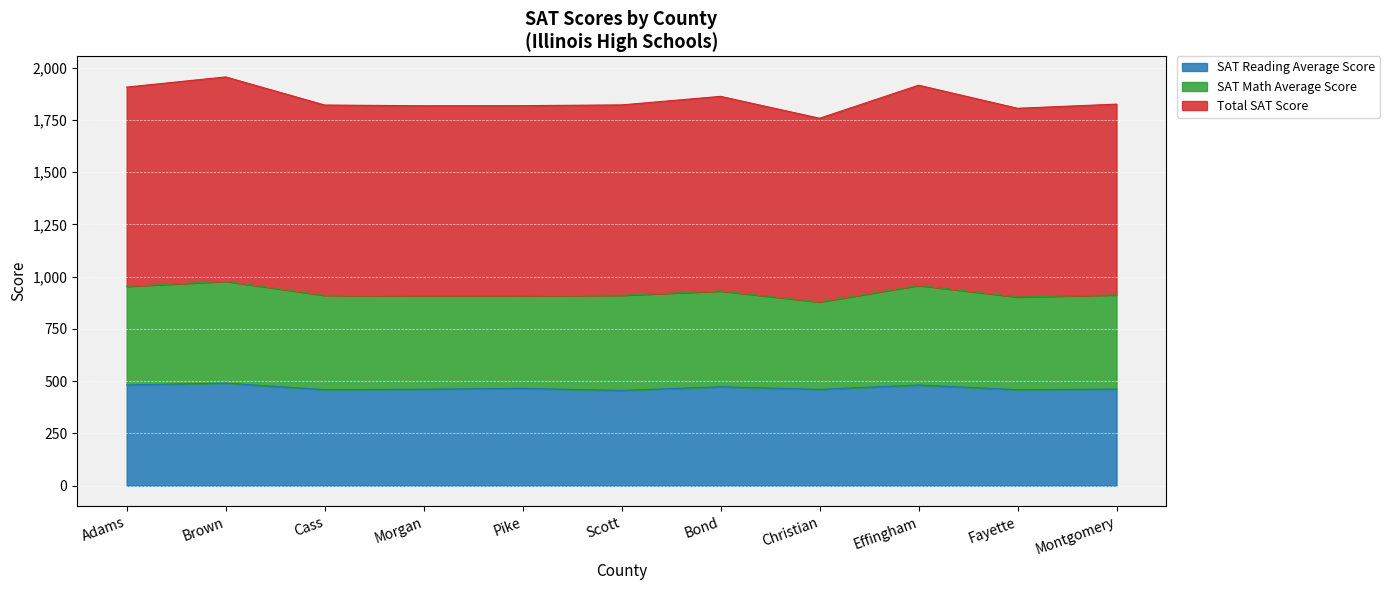

What is the label of the 1st point from the right?

Montgomery